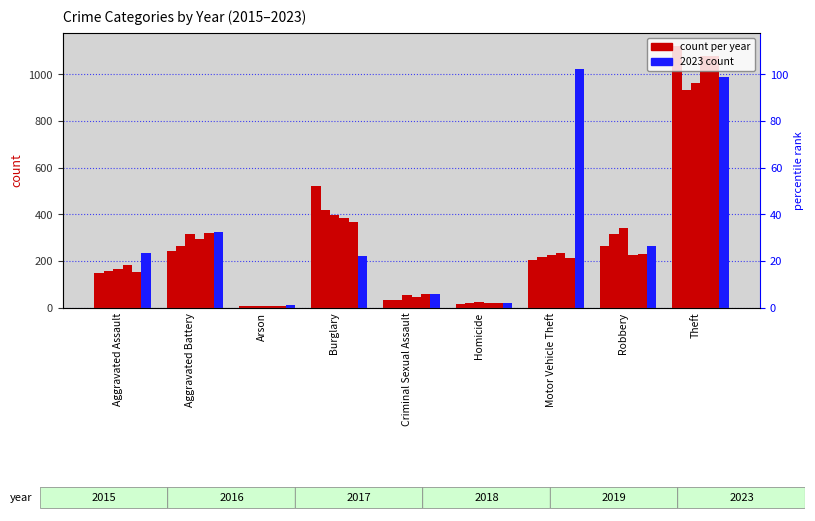

What is the difference between the highest and lowest values at Criminal Sexual Assault?

28